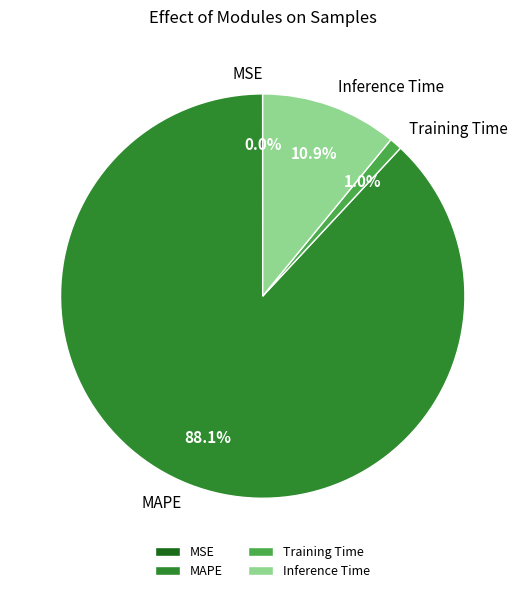

Between Training Time and MAPE, which is larger?

MAPE